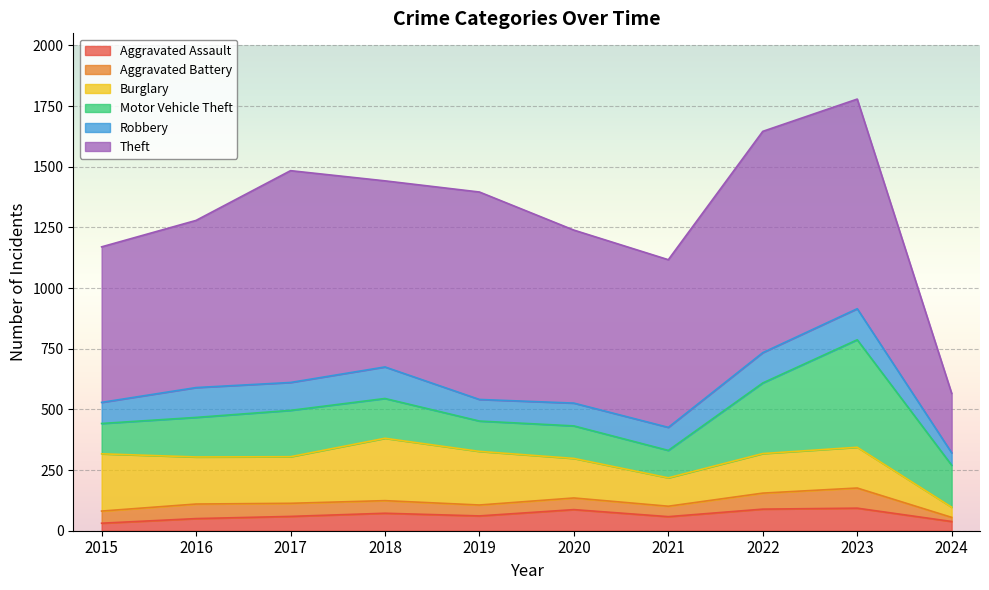

At which category does Motor Vehicle Theft reach its first local peak?

2017